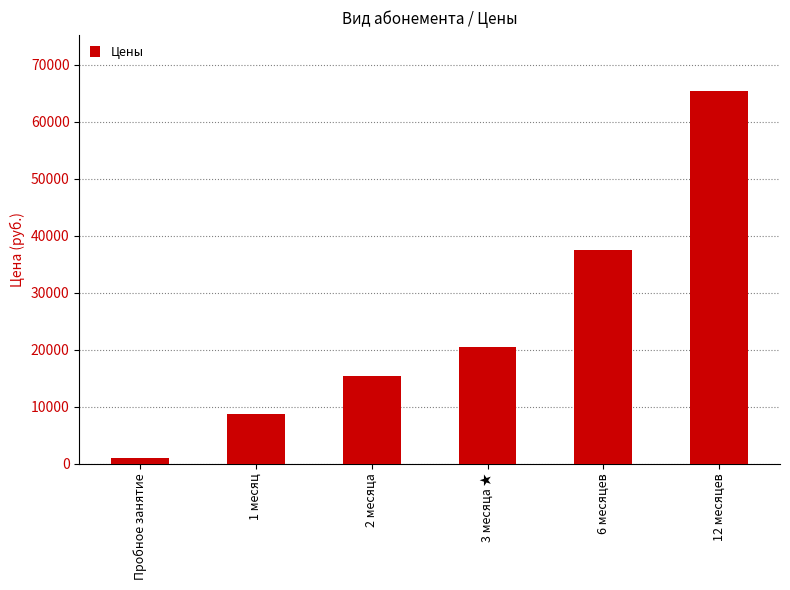

Where is the data nearest to the value 33200?

6 месяцев